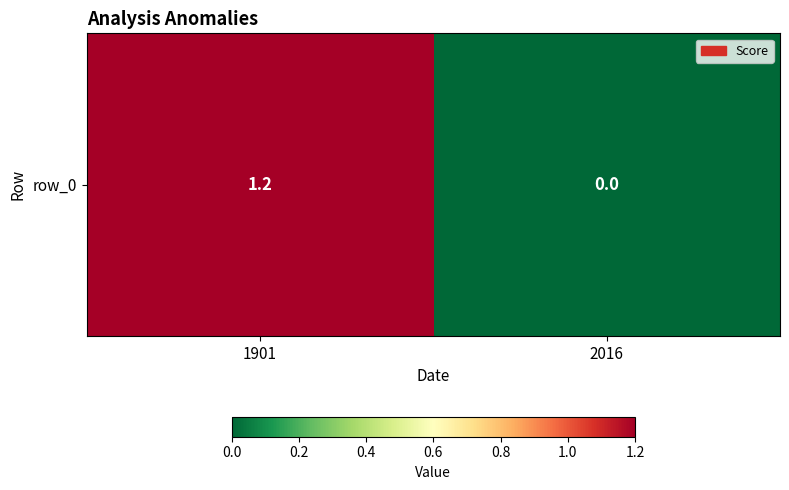

Where is the data nearest to the value 0?

2016